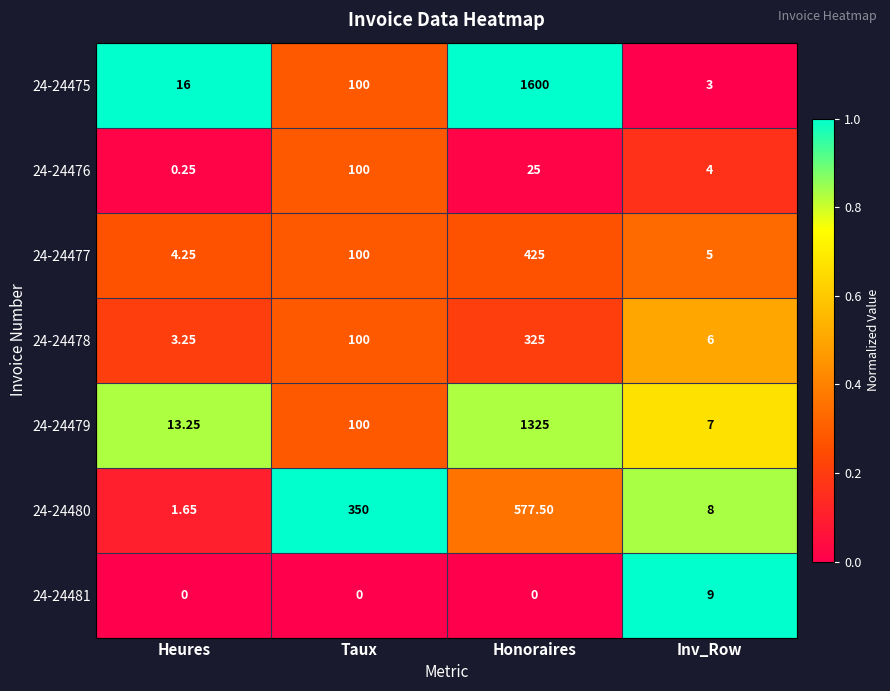

Which category has the lowest value in the 24-24477 series?

Heures